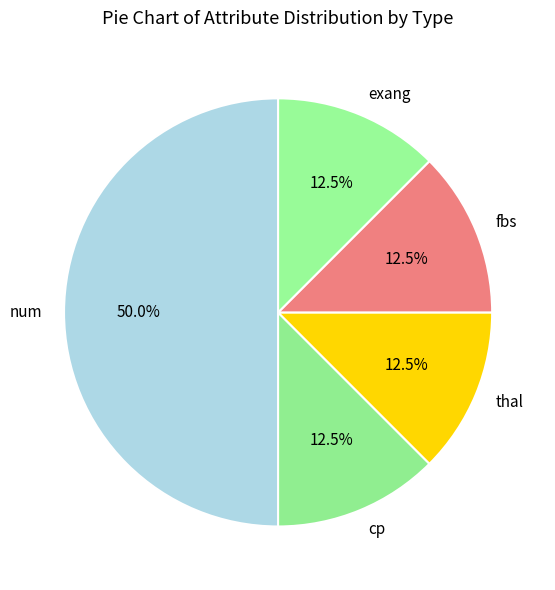

What is the ratio of the value at exang to the value at cp?

1.0